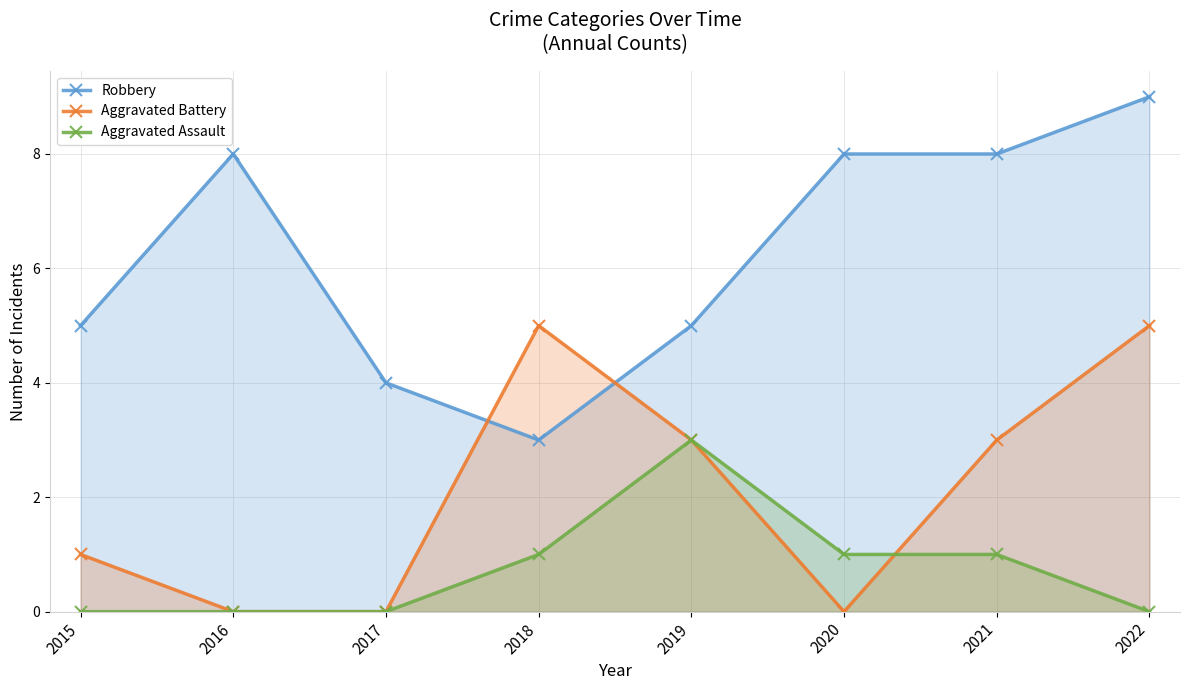

Reading left to right, list all the values displayed in this chart.

Robbery: 5	8	4	3	5	8	8	9
Aggravated Battery: 1	0	0	5	3	0	3	5
Aggravated Assault: 0	0	0	1	3	1	1	0